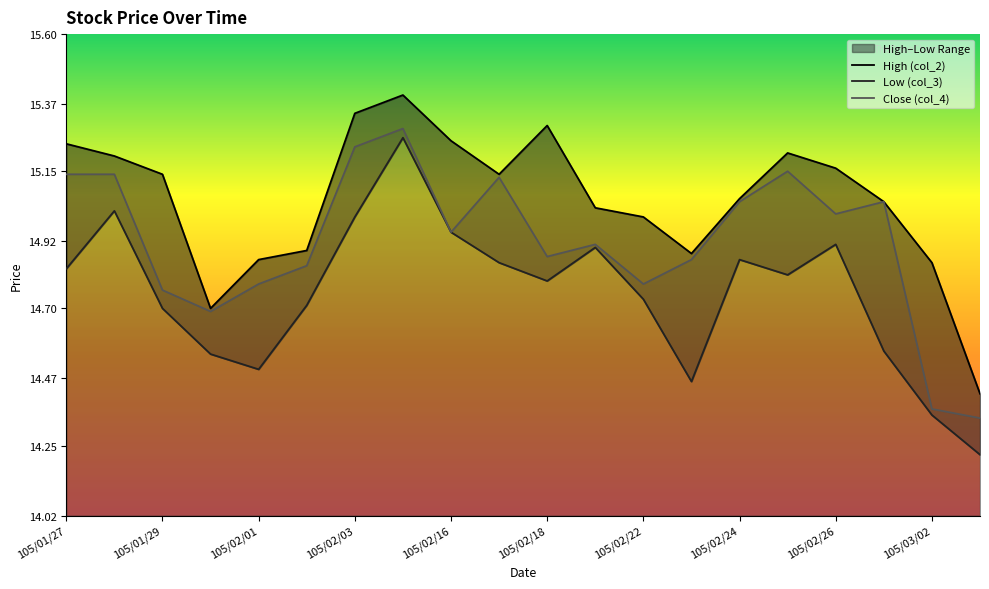

At which label is Low (col_3) closest to 14?

105/03/03